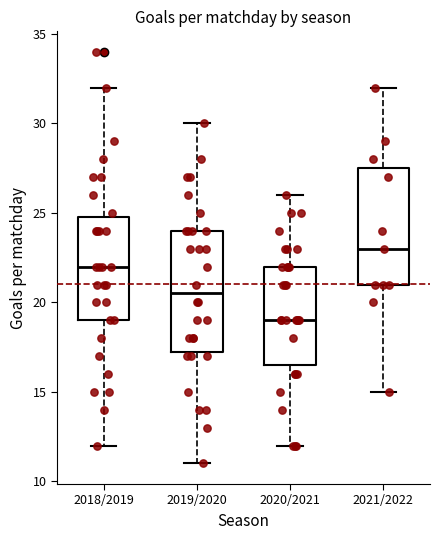

Which box's median line is the lowest?

2020/2021